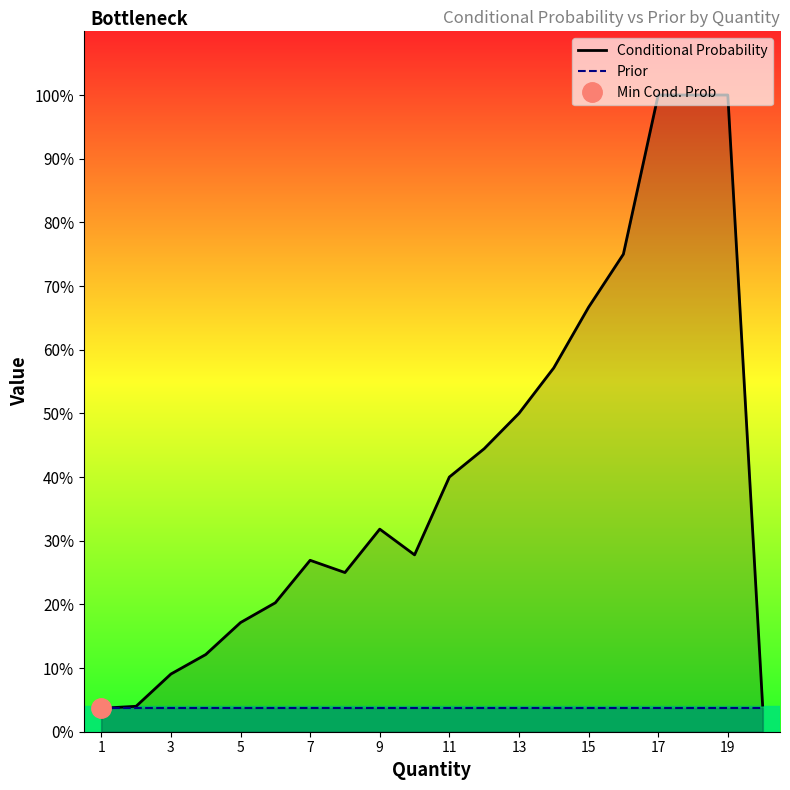

Is the value of Conditional Probability at 15 greater than the value of Prior at 13?

Yes